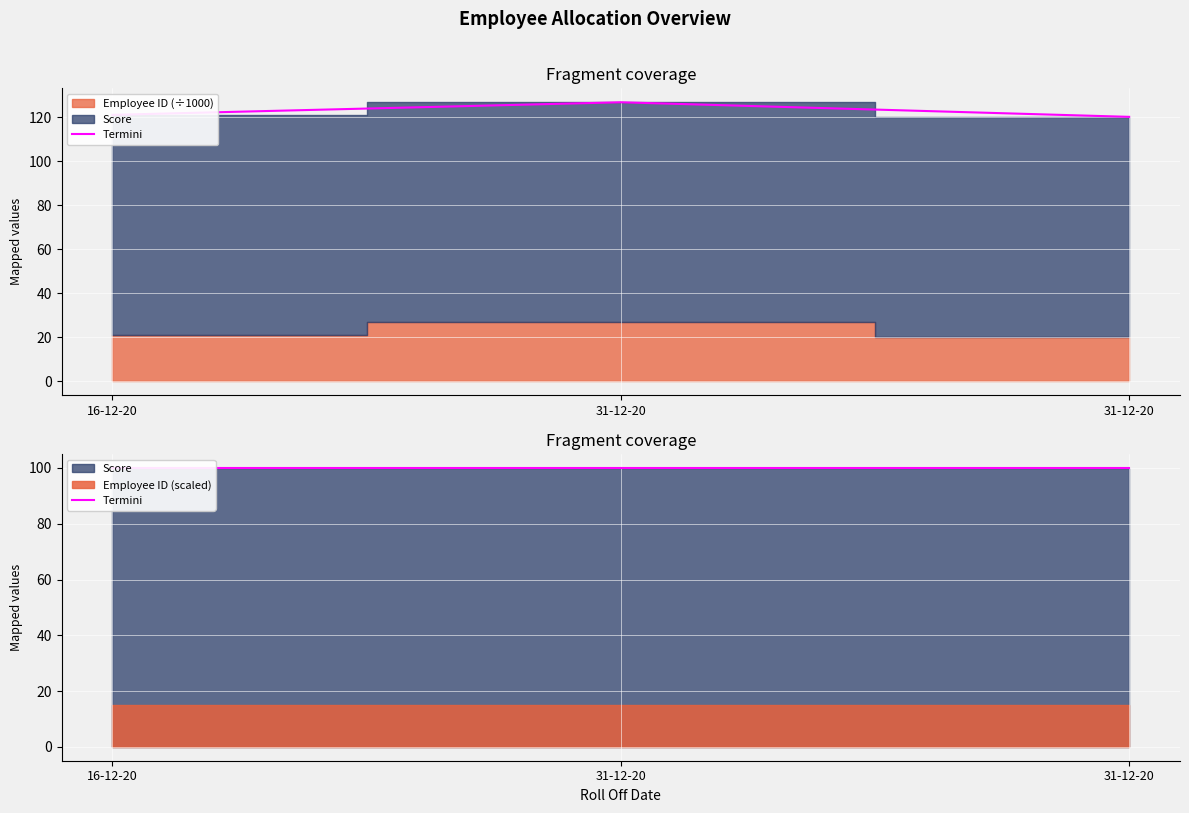

The chart shows a value of 173.8 at 31-12-20. True or false?

False